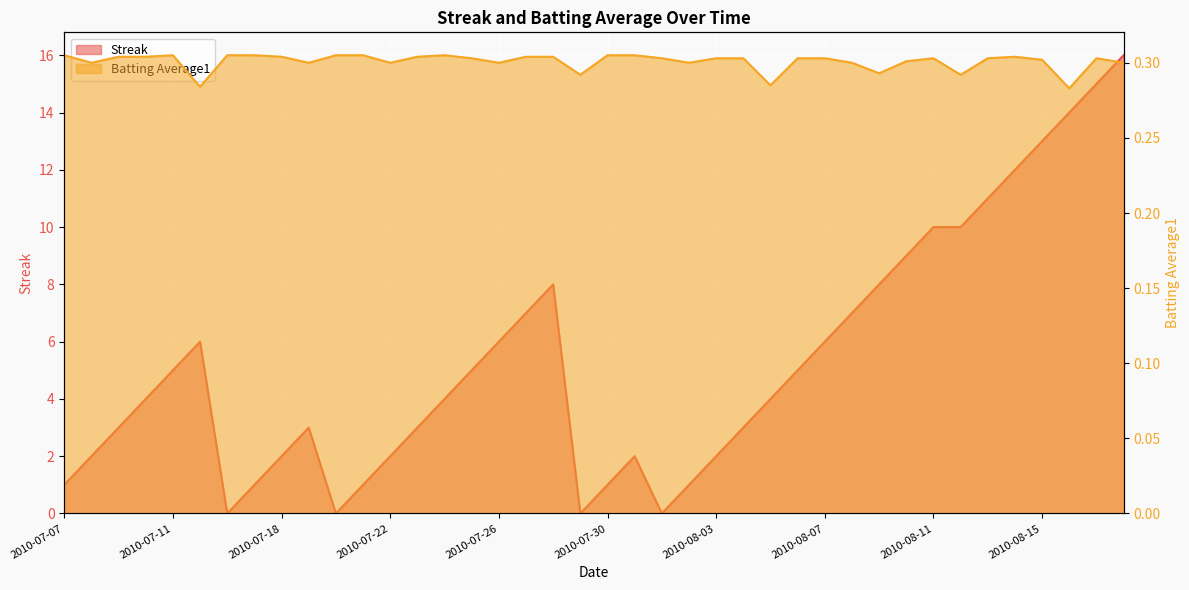

What is the sum of all Batting Average1 values?

12.0